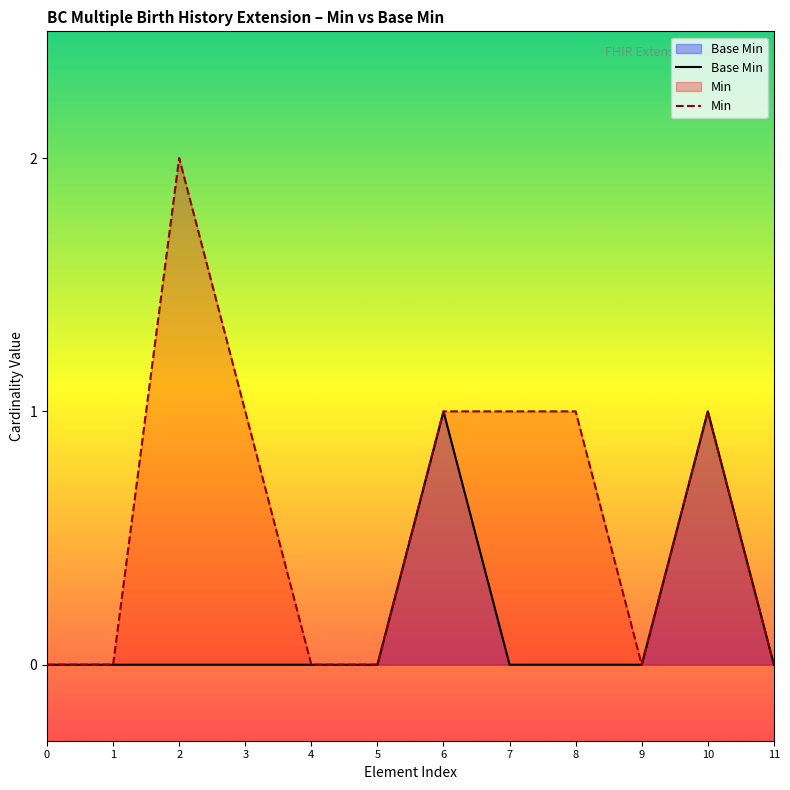

At which category does Min reach its first local peak?

2